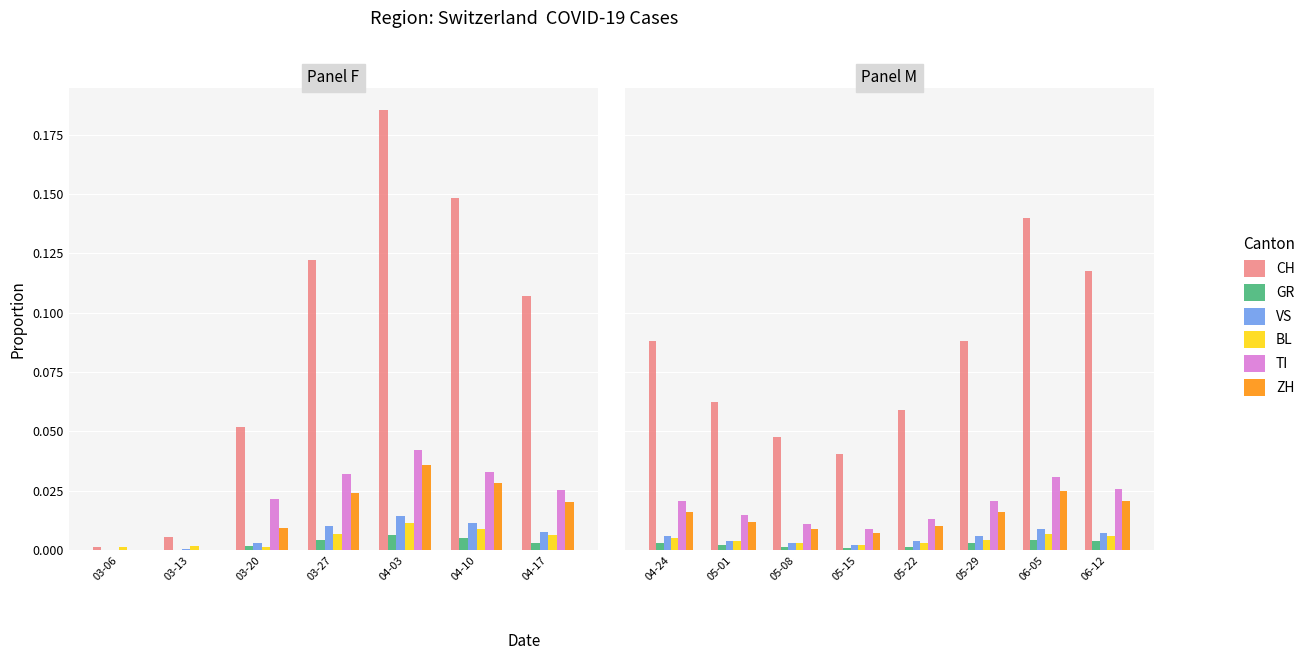

Between 05-15 and 06-05, which series saw the biggest shift?

CH